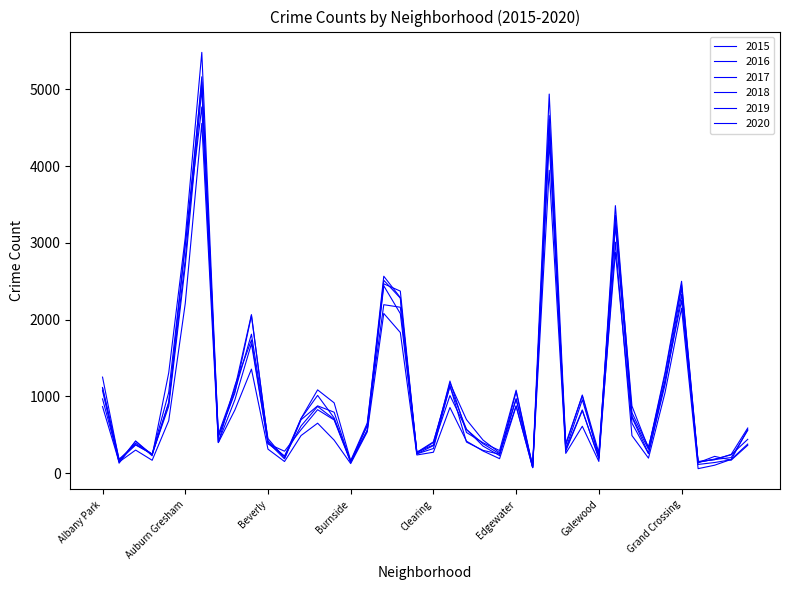

Is this an area chart (filled region under the line)?

No